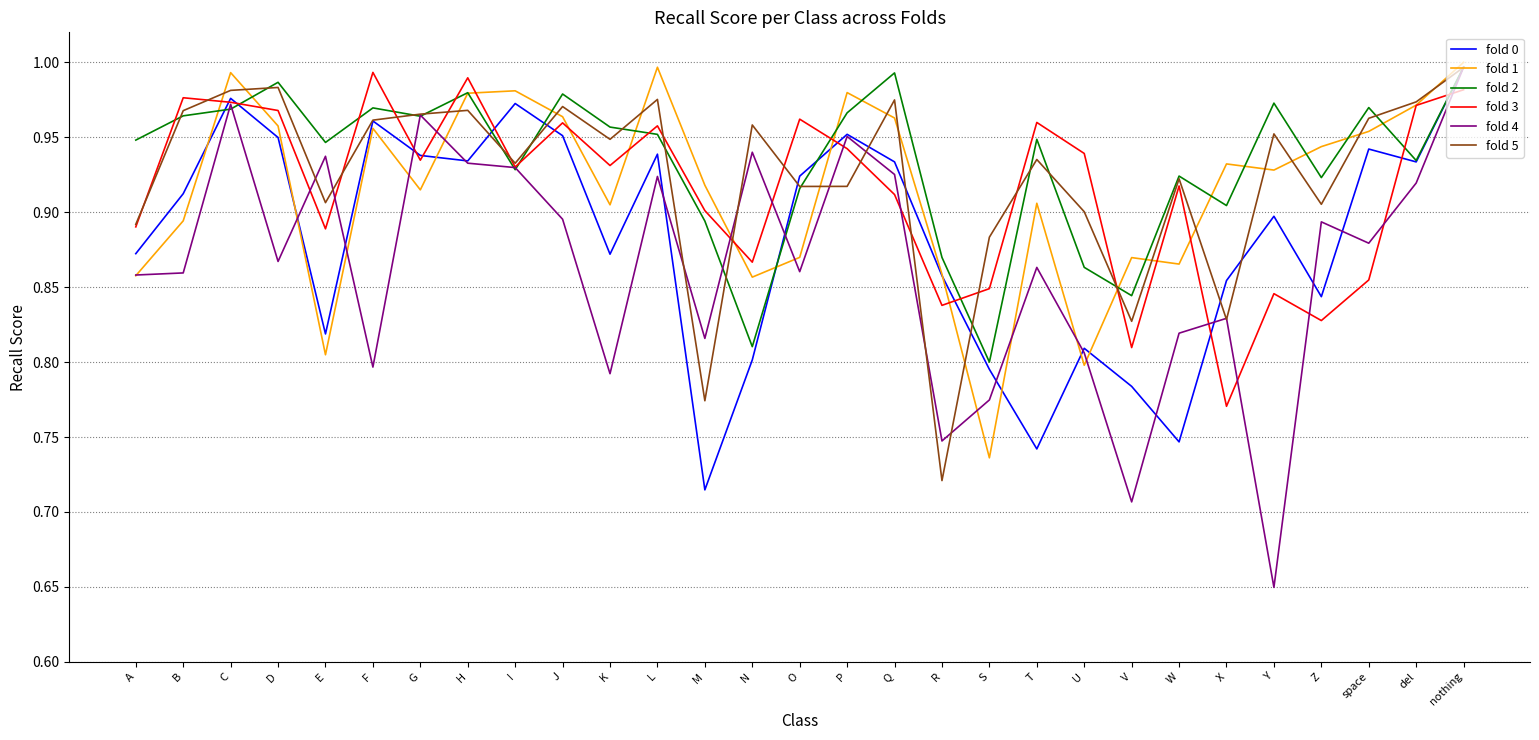

The value of fold 5 at del is 1.0. True or false?

True